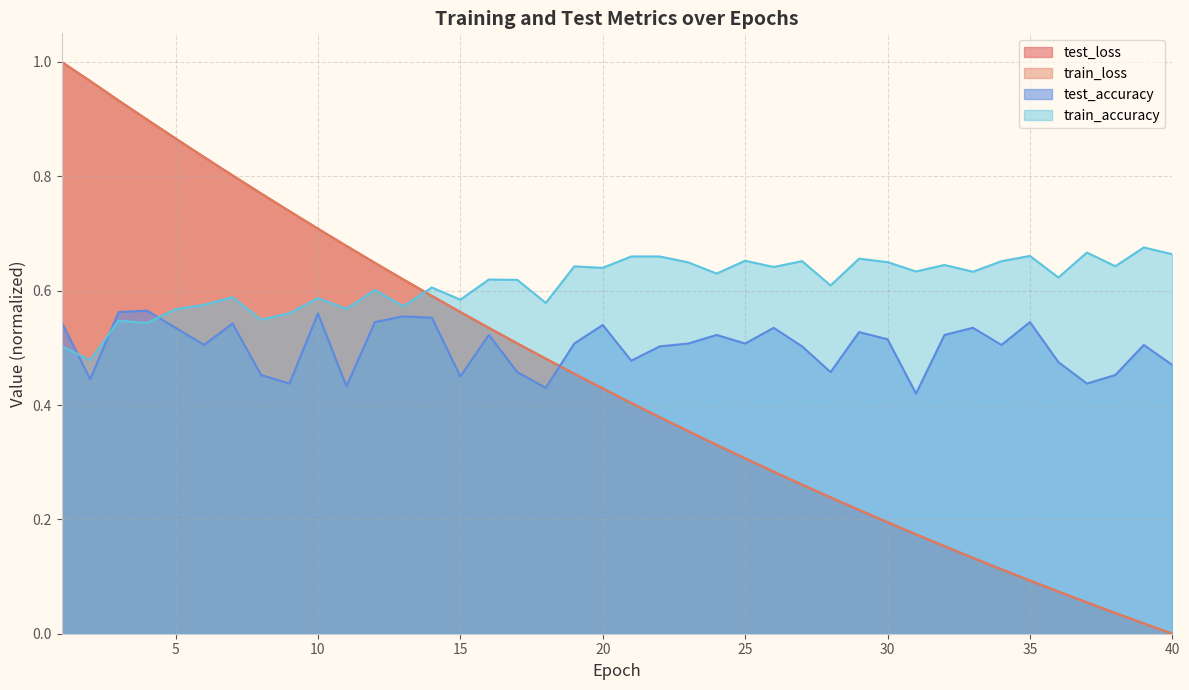

How many intersections are there between test_loss and train_accuracy?

1